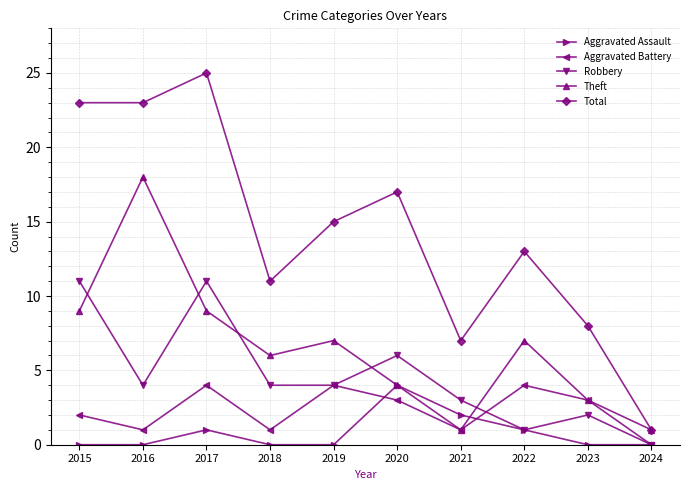

What value does the Total series have at 2018?

11